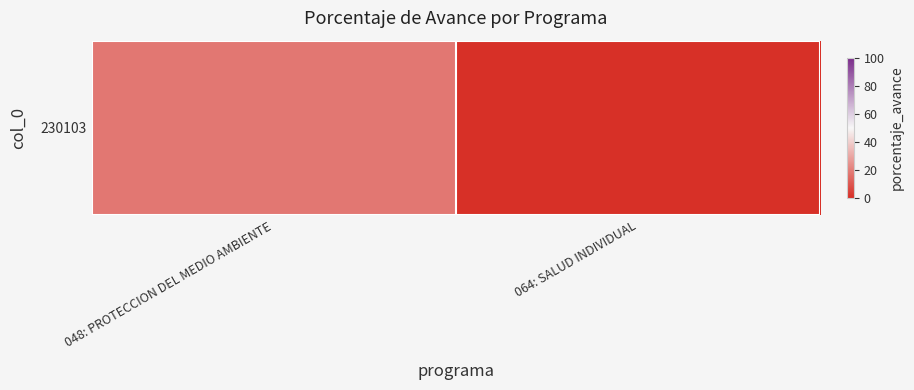

Is it true that the value at 048: PROTECCION DEL MEDIO AMBIENTE is 18?

True